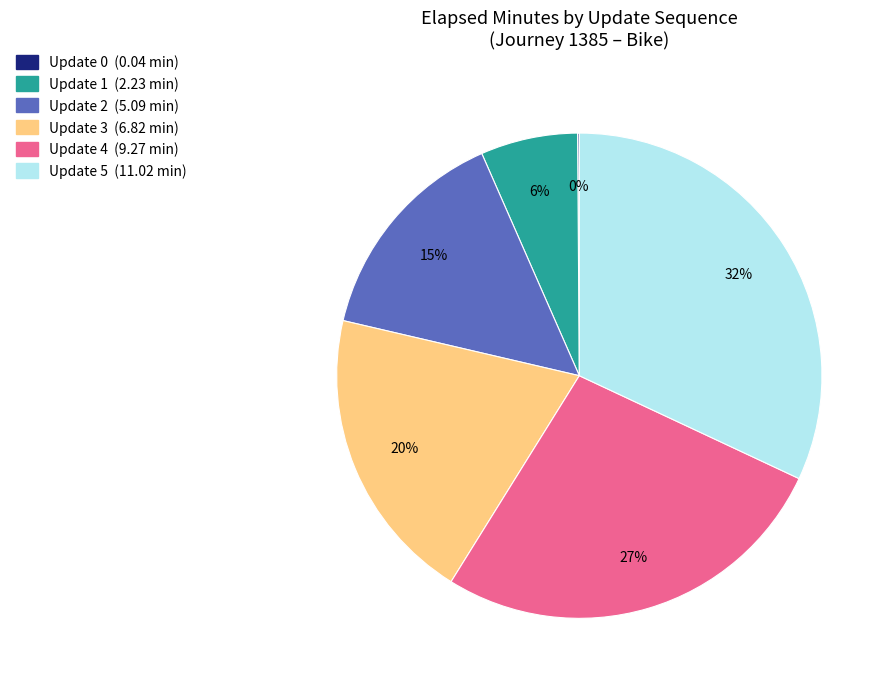

Do Update 1 and Update 3 together represent more than half of the pie?

No